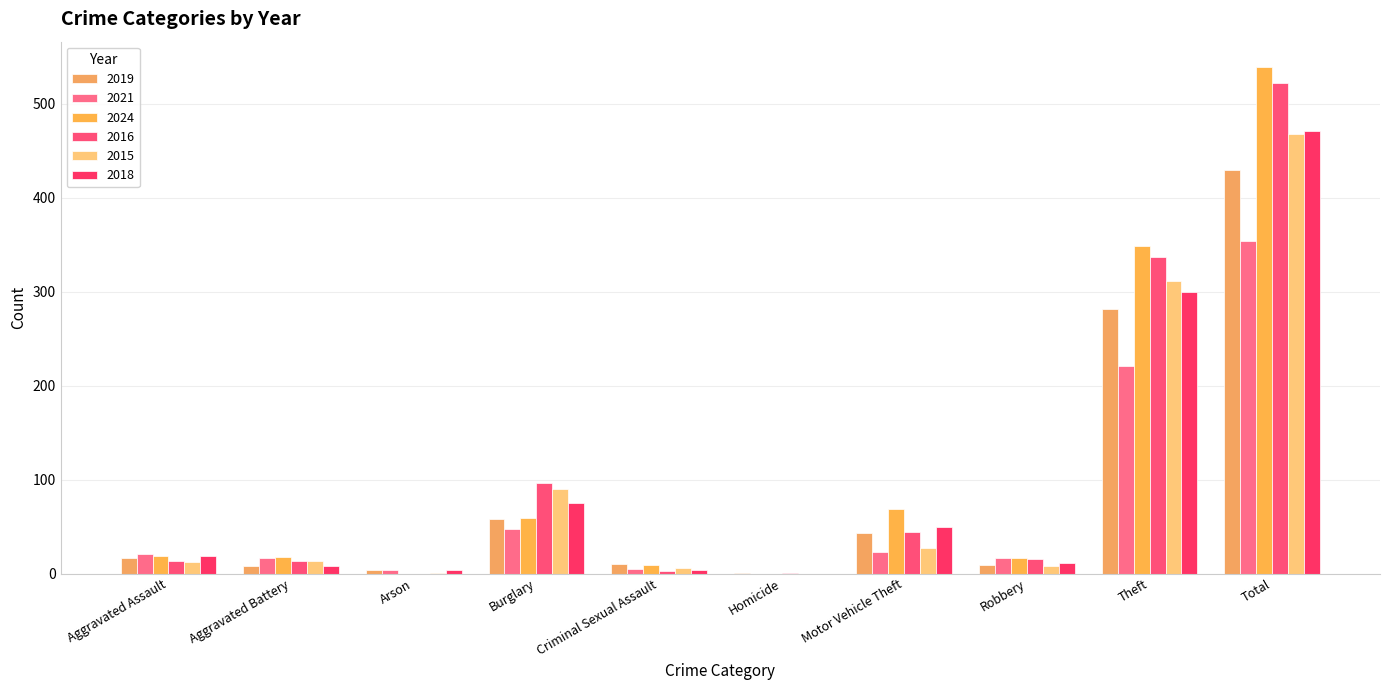

What is the highest value of the 2016 series?

522